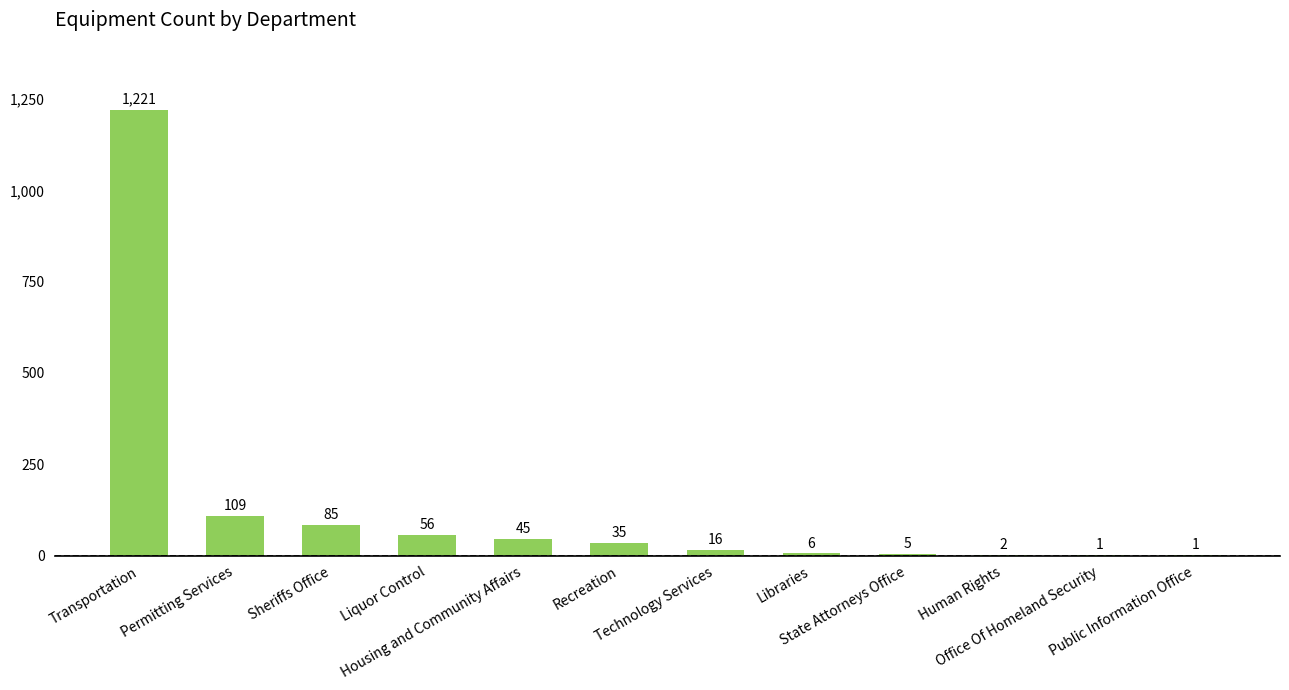

What is the maximum value shown in the chart?

1221